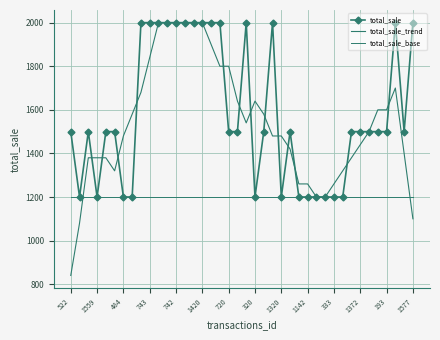

What is the label of the 23rd point from the right?

17